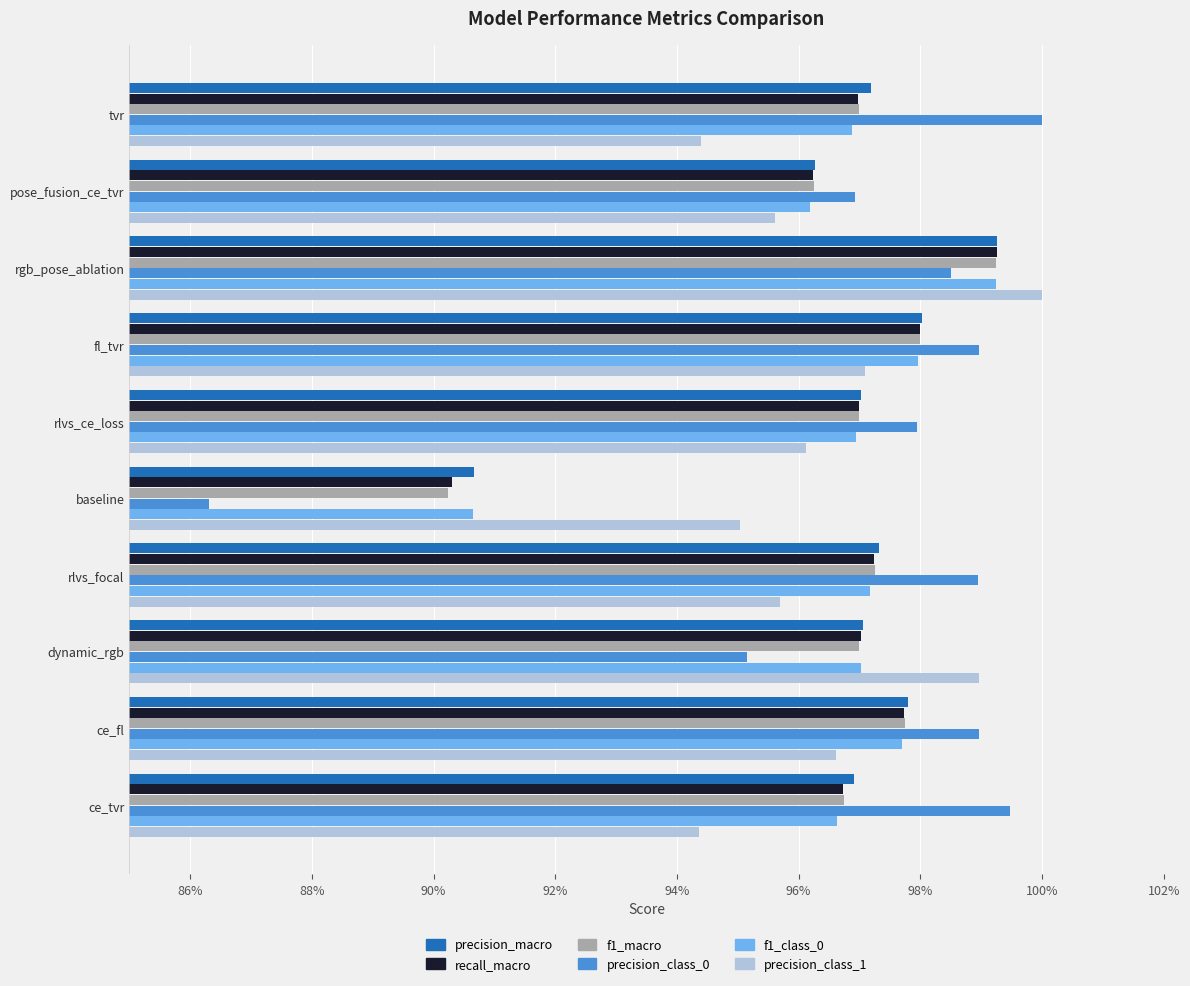

At which category is the sum across all series the highest?

rgb_pose_ablation